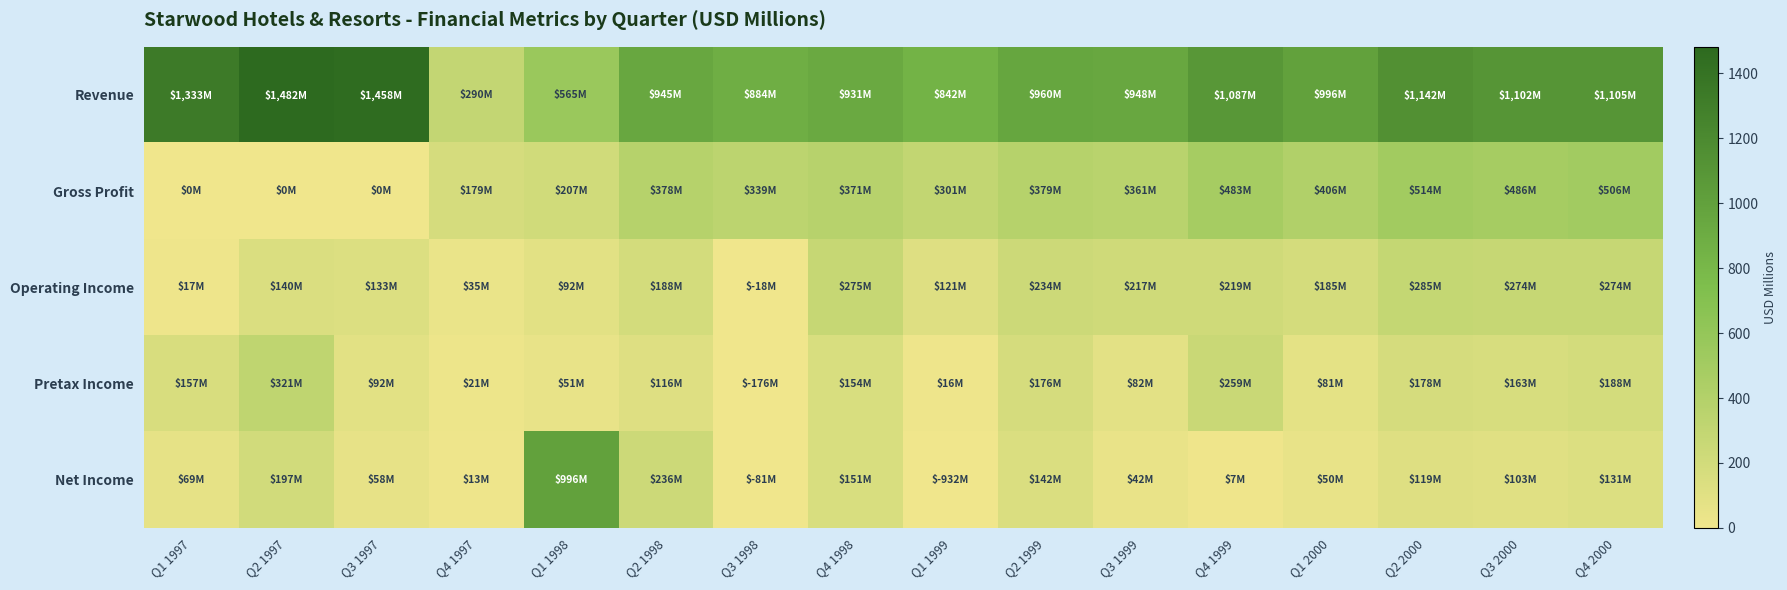

Count the number of categories in the chart.

16